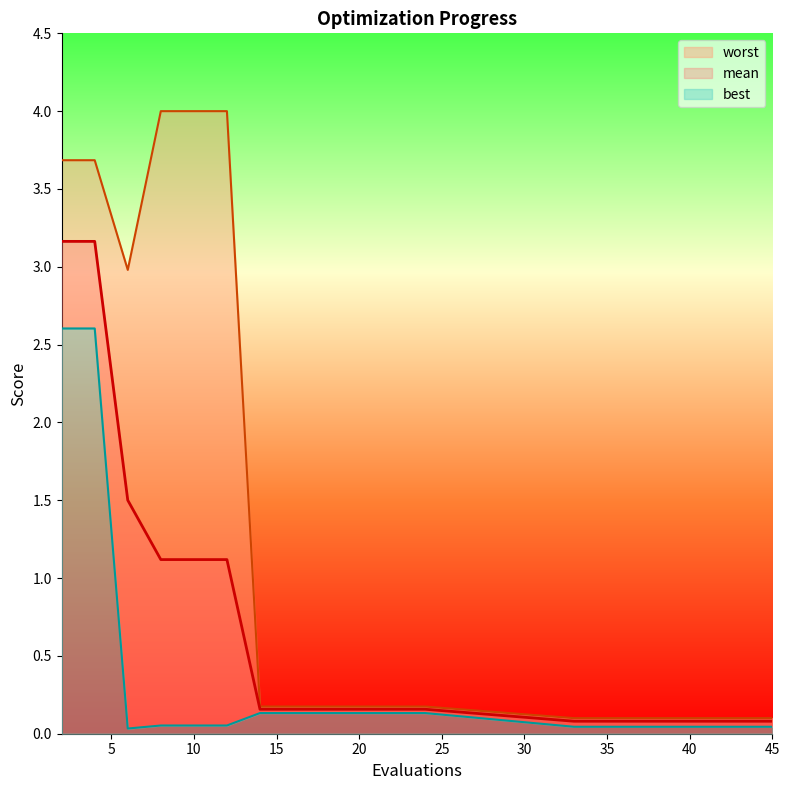

What is the greatest value displayed?

4.0